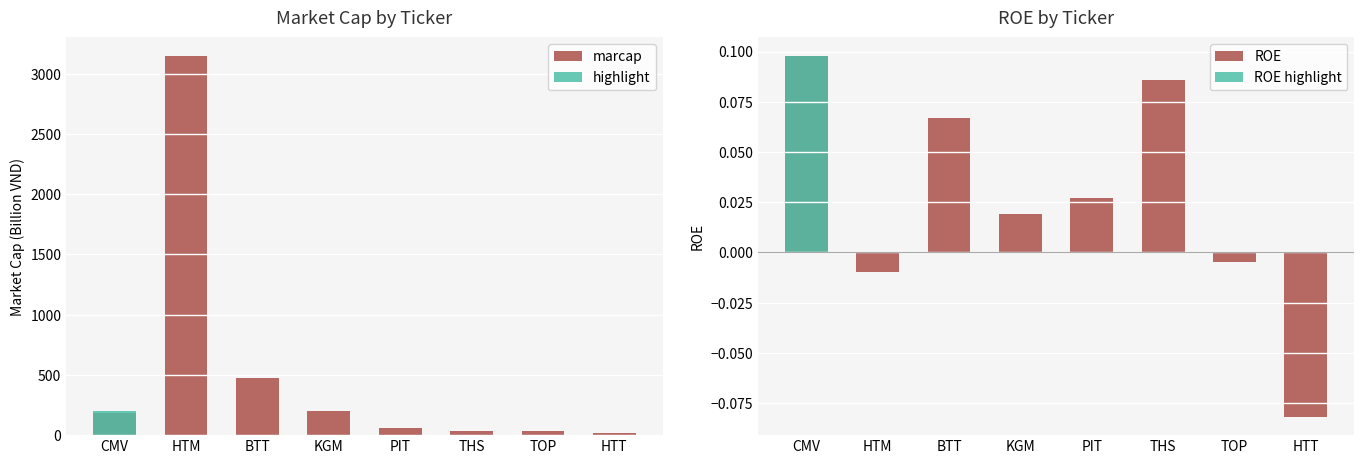

At which label does ROE first exceed 0?

CMV